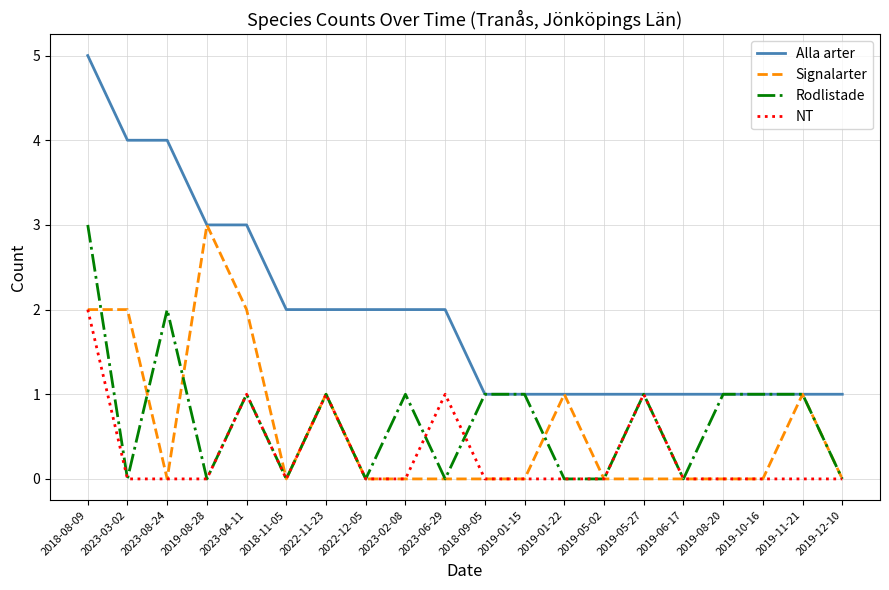

What position from the left is 2023-08-24?

3